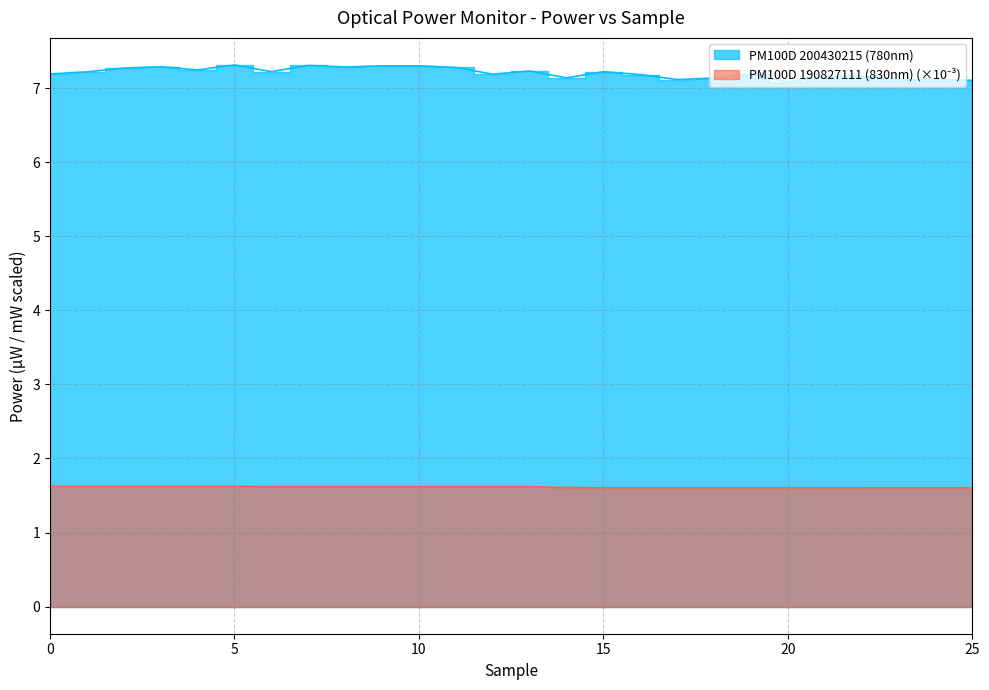

Does the chart display data point markers on the line(s)?

No